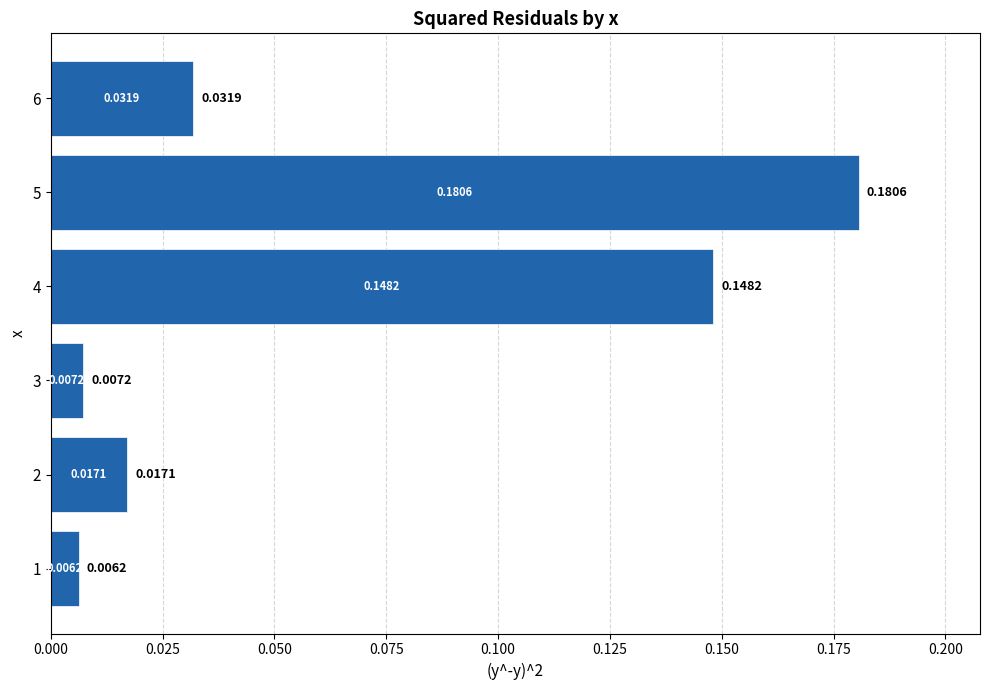

How many bars are there in total?

6